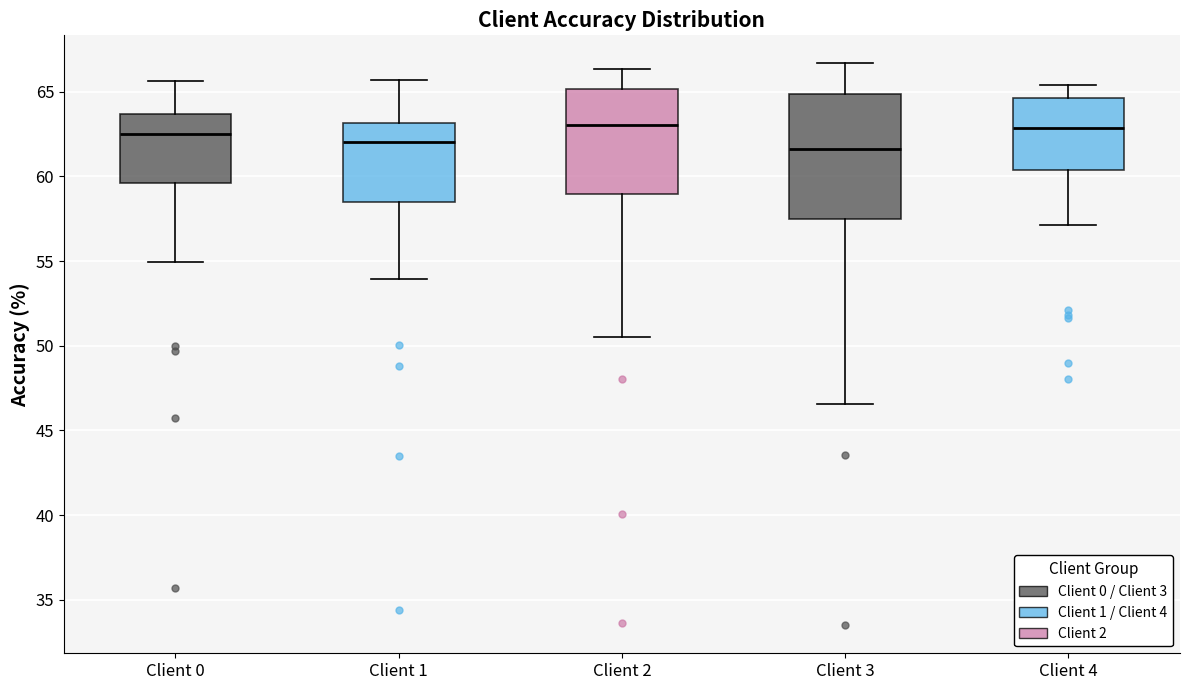

Which box is the tallest, from its lower edge to its upper edge?

Client 3